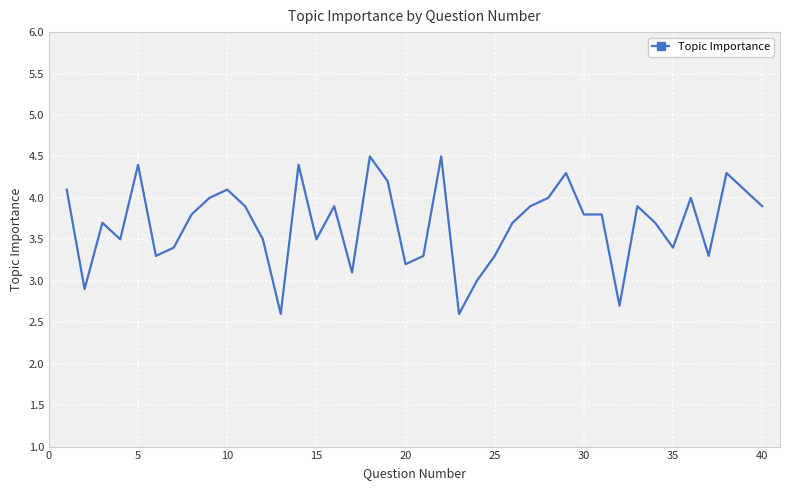

What is the difference between the maximum and minimum values?

1.9